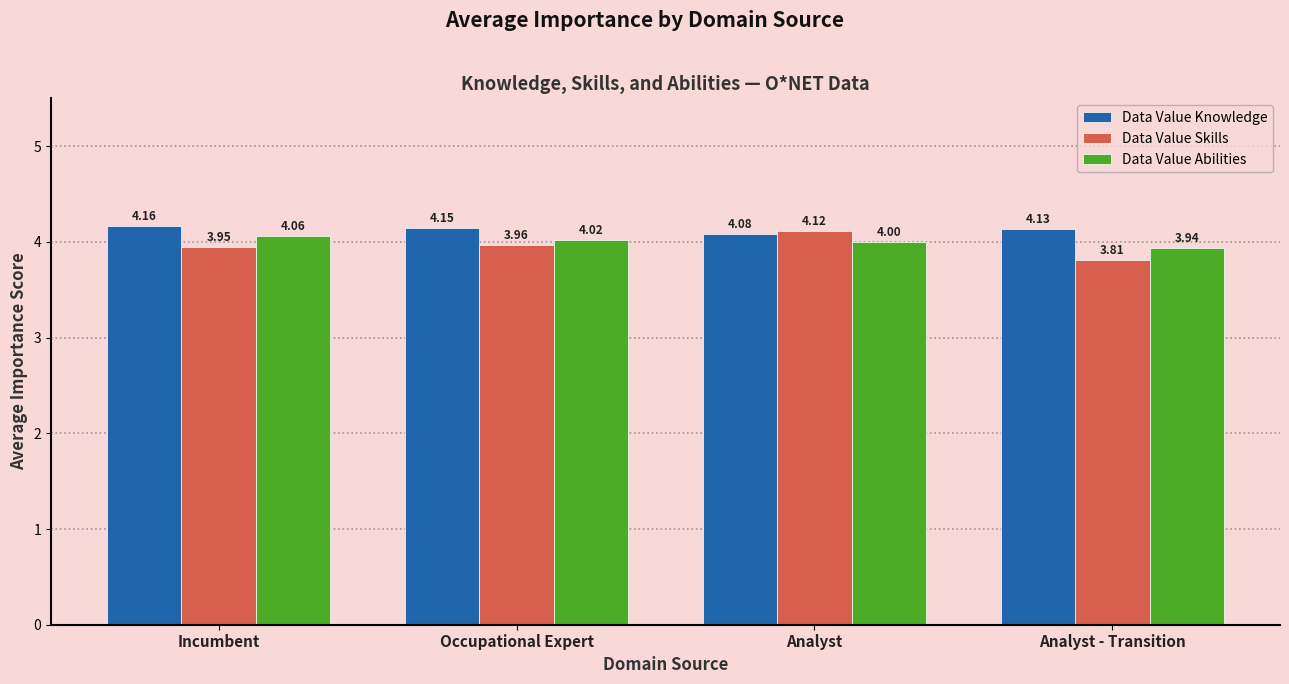

List the labels in order of Data Value Skills value, smallest first.

Analyst - Transition, Incumbent, Occupational Expert, Analyst